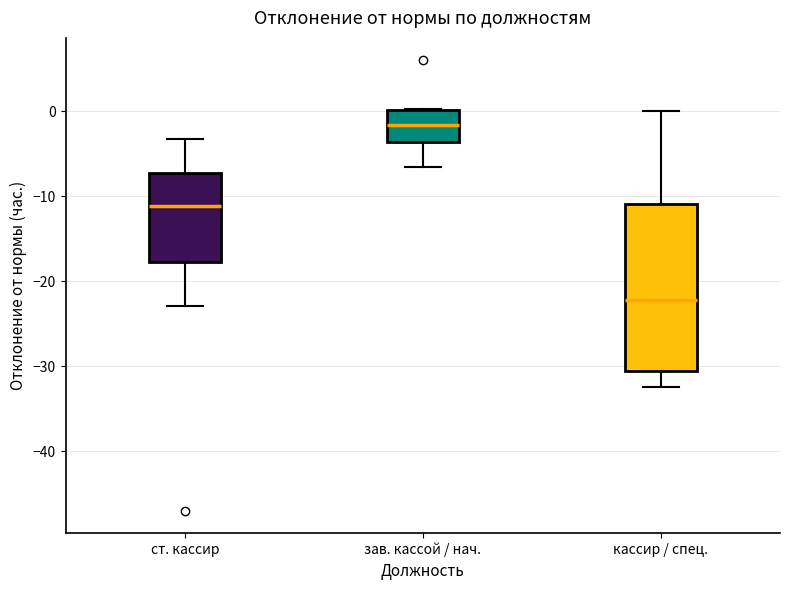

Reading left to right, transcribe this box plot: for each box, give where its median line is, the range the box spans, and where its two whiskers end, as read against the y-axis. The values are not printed on the chart, so give them approximately, as read against the axis.

ст. кассир: median -11, box -18 to -7, whiskers -23 to -3
зав. кассой / нач.: median -2, box -4 to 0, whiskers -6 to 0
кассир / спец.: median -22, box -31 to -11, whiskers -32 to 0